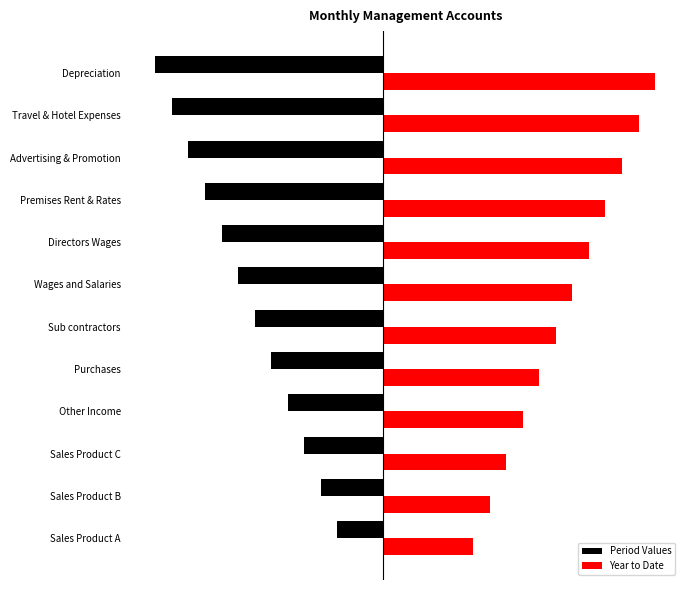

What is the value of the Period Values bar at the 4th from the left?

-2.1